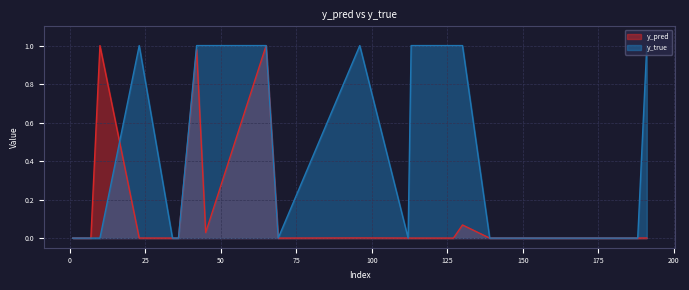

What is the value of the y_pred point at the 10th from the left?

1.0